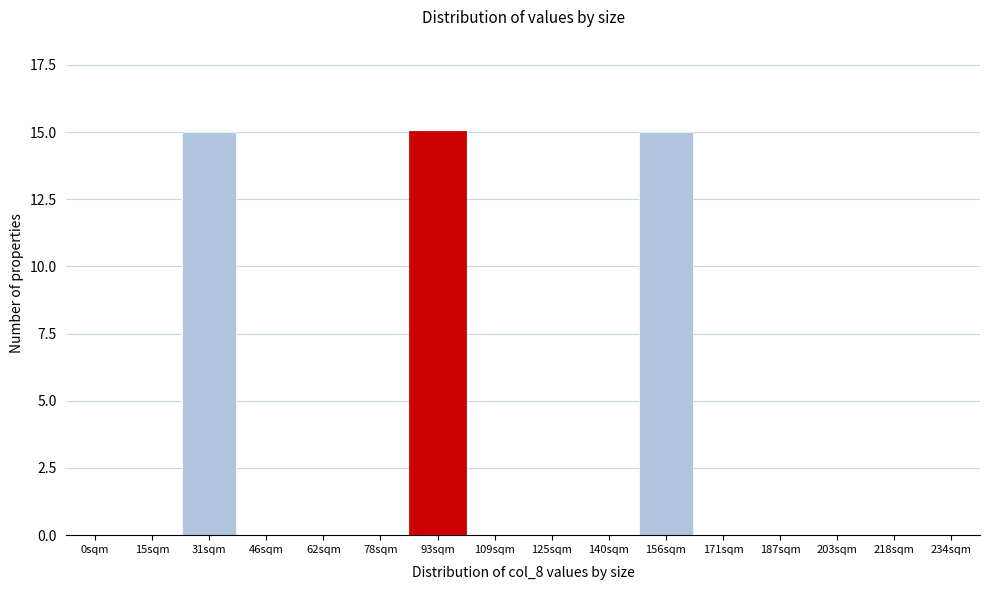

Reading left to right, transcribe all the data shown in this chart.

0sqm=0	15sqm=0	31sqm=15	46sqm=0	62sqm=0	78sqm=0	93sqm=15	109sqm=0	125sqm=0	140sqm=0	156sqm=15	171sqm=0	187sqm=0	203sqm=0	218sqm=0	234sqm=0